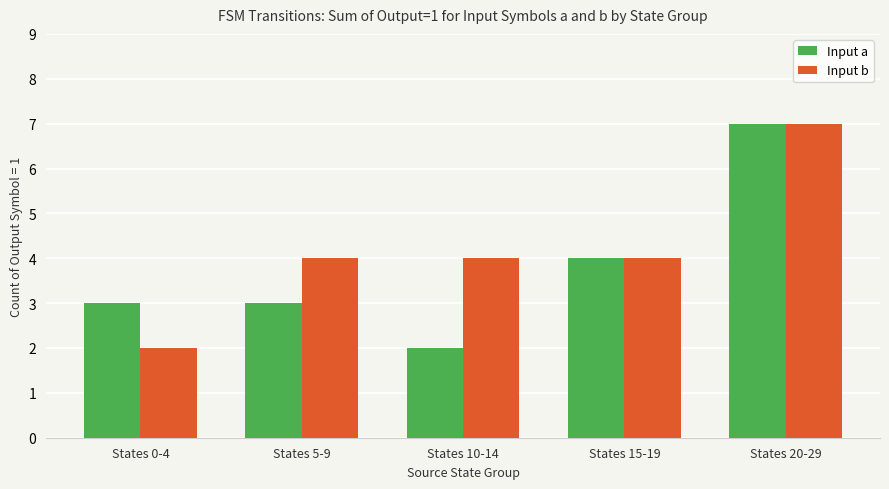

The value of Input a at States 15-19 is 4. True or false?

True